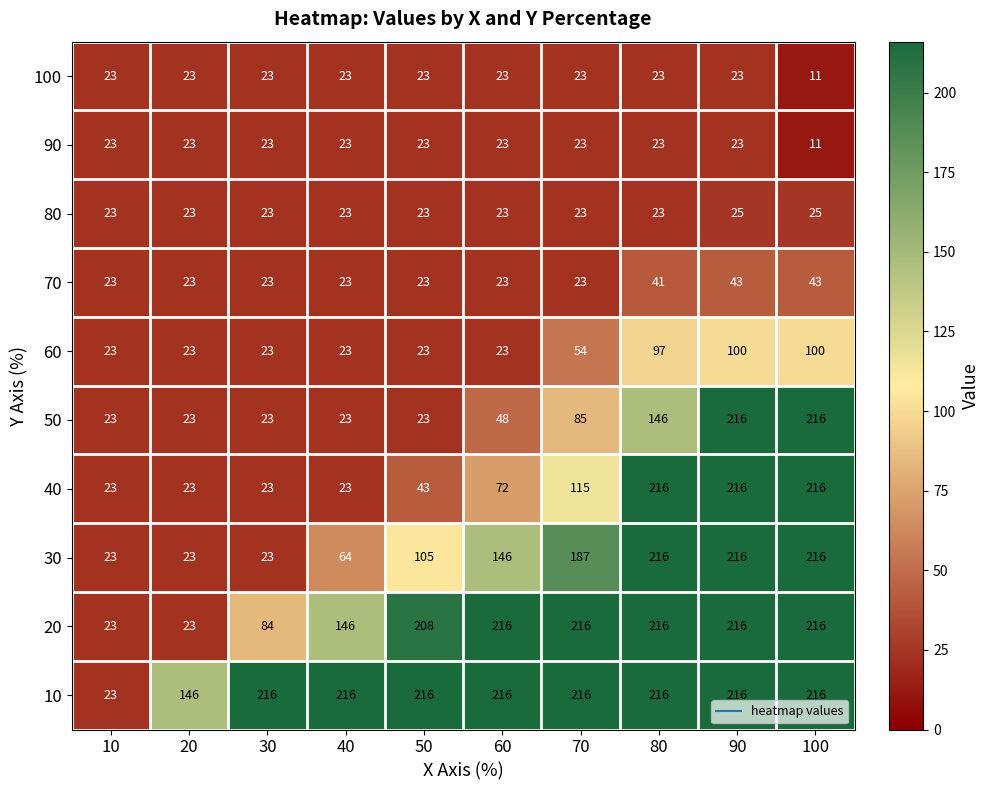

Count the number of data series in this chart.

10